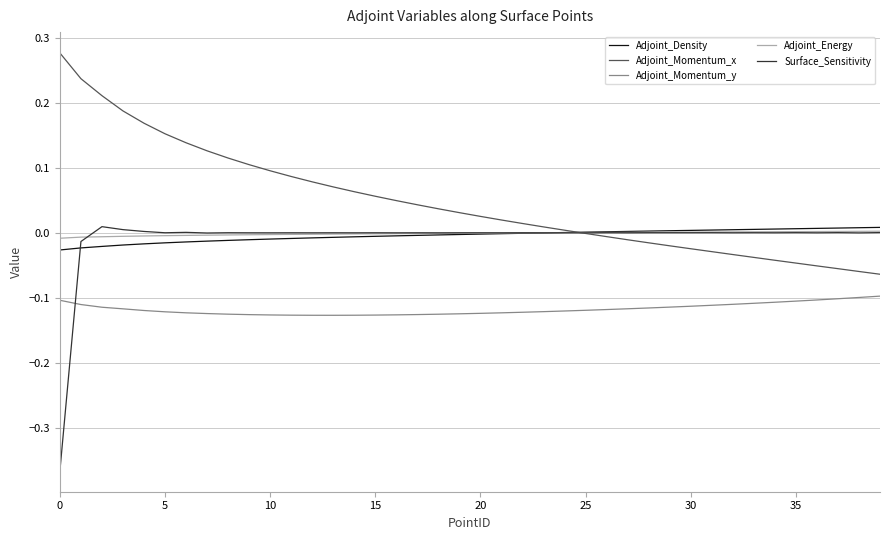

Which series has the largest total across all categories?

Adjoint_Momentum_x